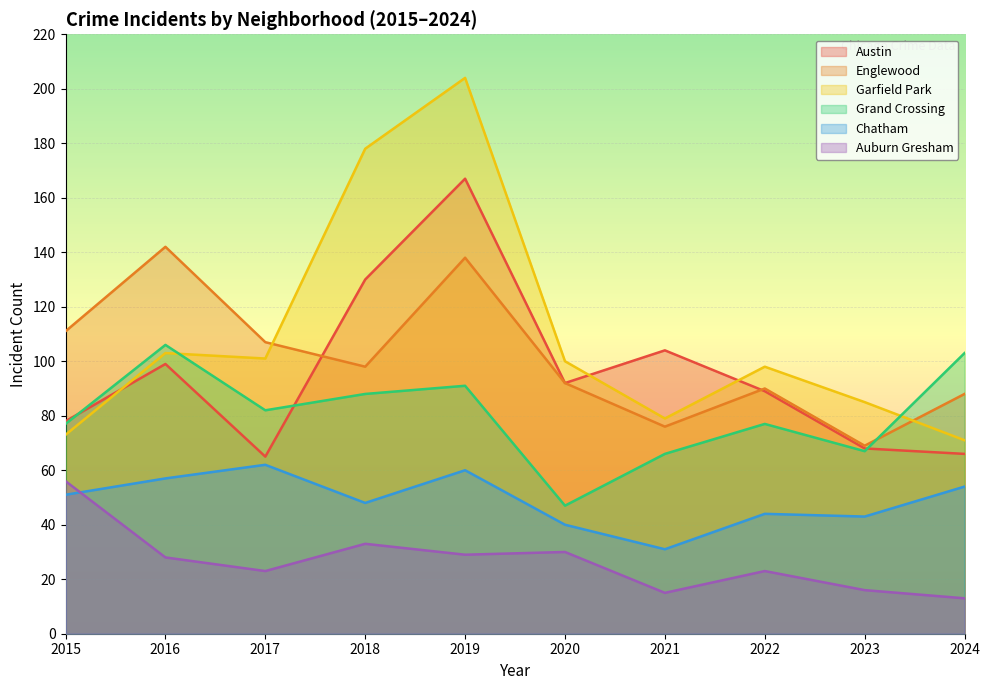

What is the difference between the second highest and second lowest values in the Grand Crossing series?

37